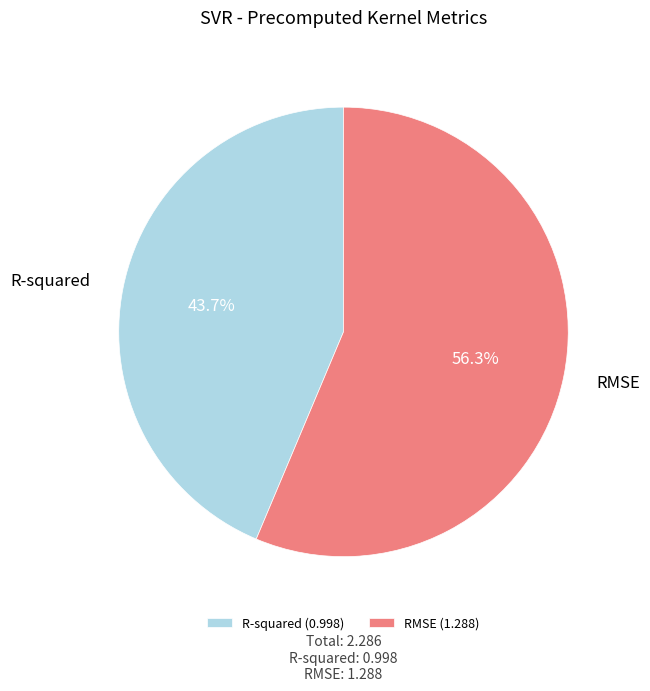

To the nearest percent, what is the difference between the RMSE and R-squared slice percentages?

13%